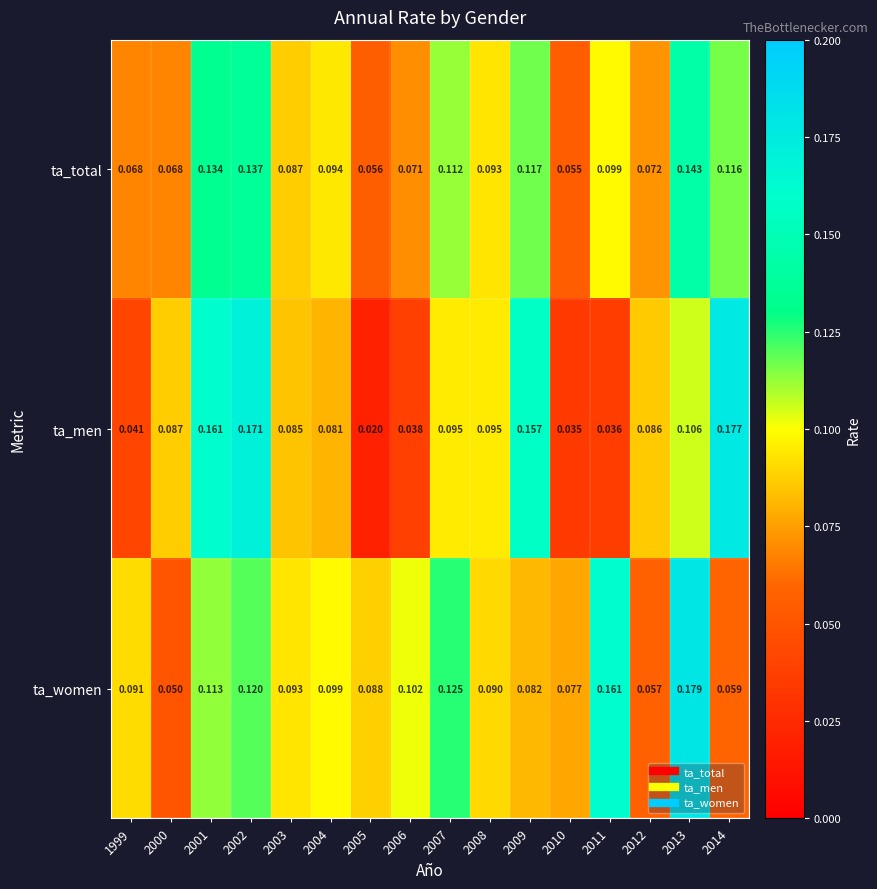

Is the value of ta_women at 2001 greater than the value of ta_total at 2005?

Yes